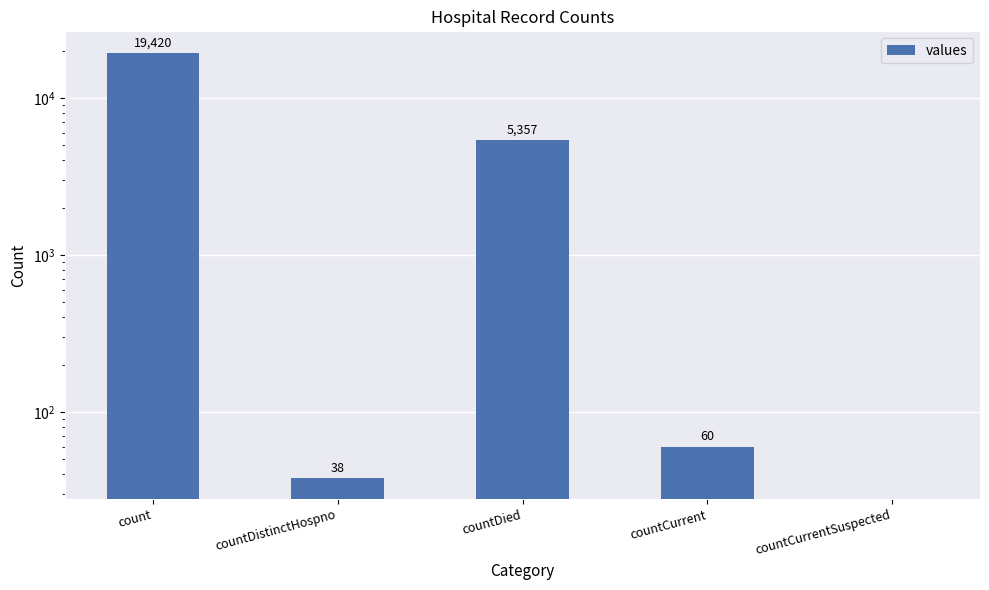

Between countCurrentSuspected and count, which is larger?

count